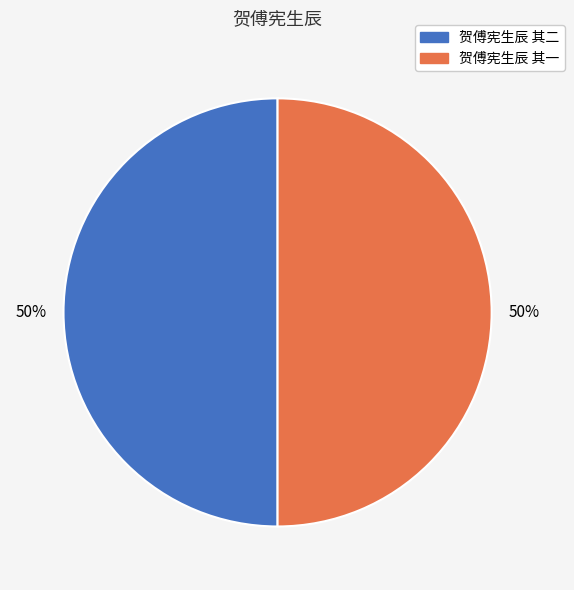

Combined, do 贺傅宪生辰 其一 and 贺傅宪生辰 其二 account for over 50%?

Yes